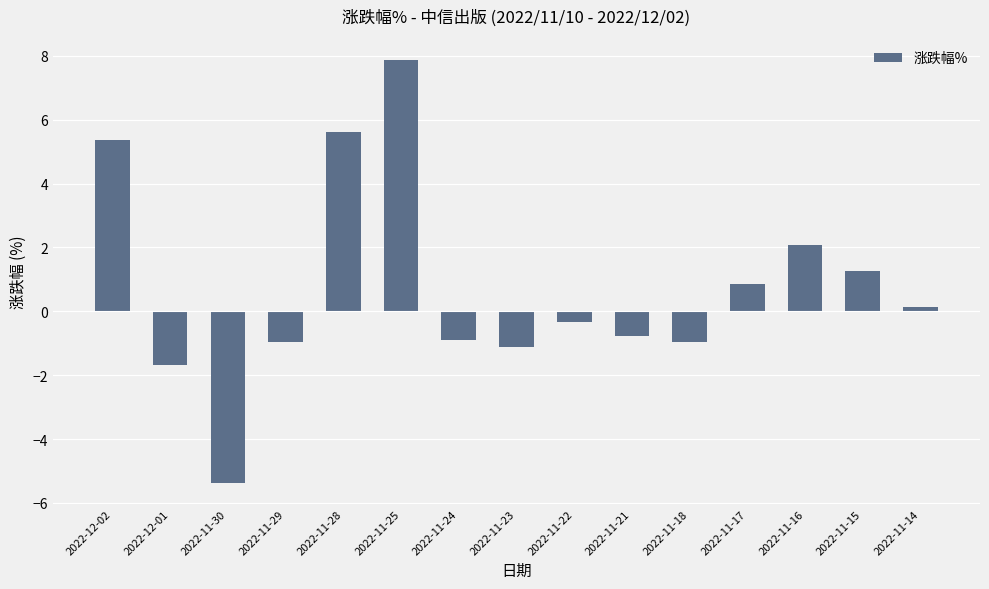

Which category has the highest value across all series?

2022-11-25